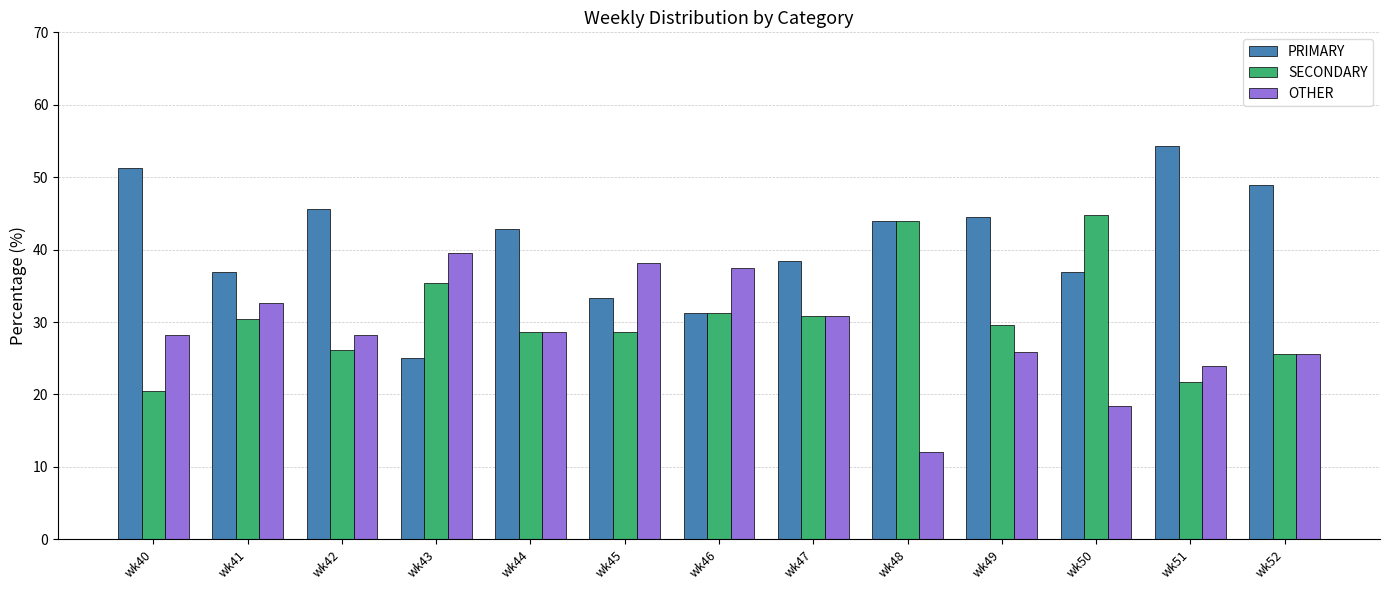

What is the difference between the PRIMARY values at wk50 and wk44?

6.0